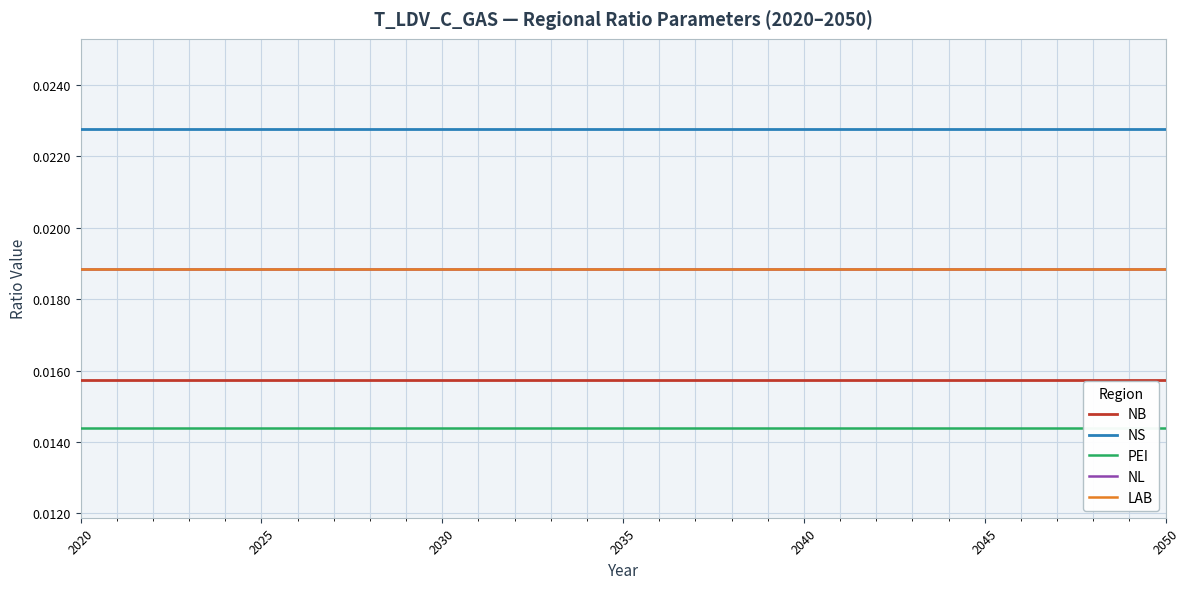

Is it true that NL equals 0.0 at 2035?

True